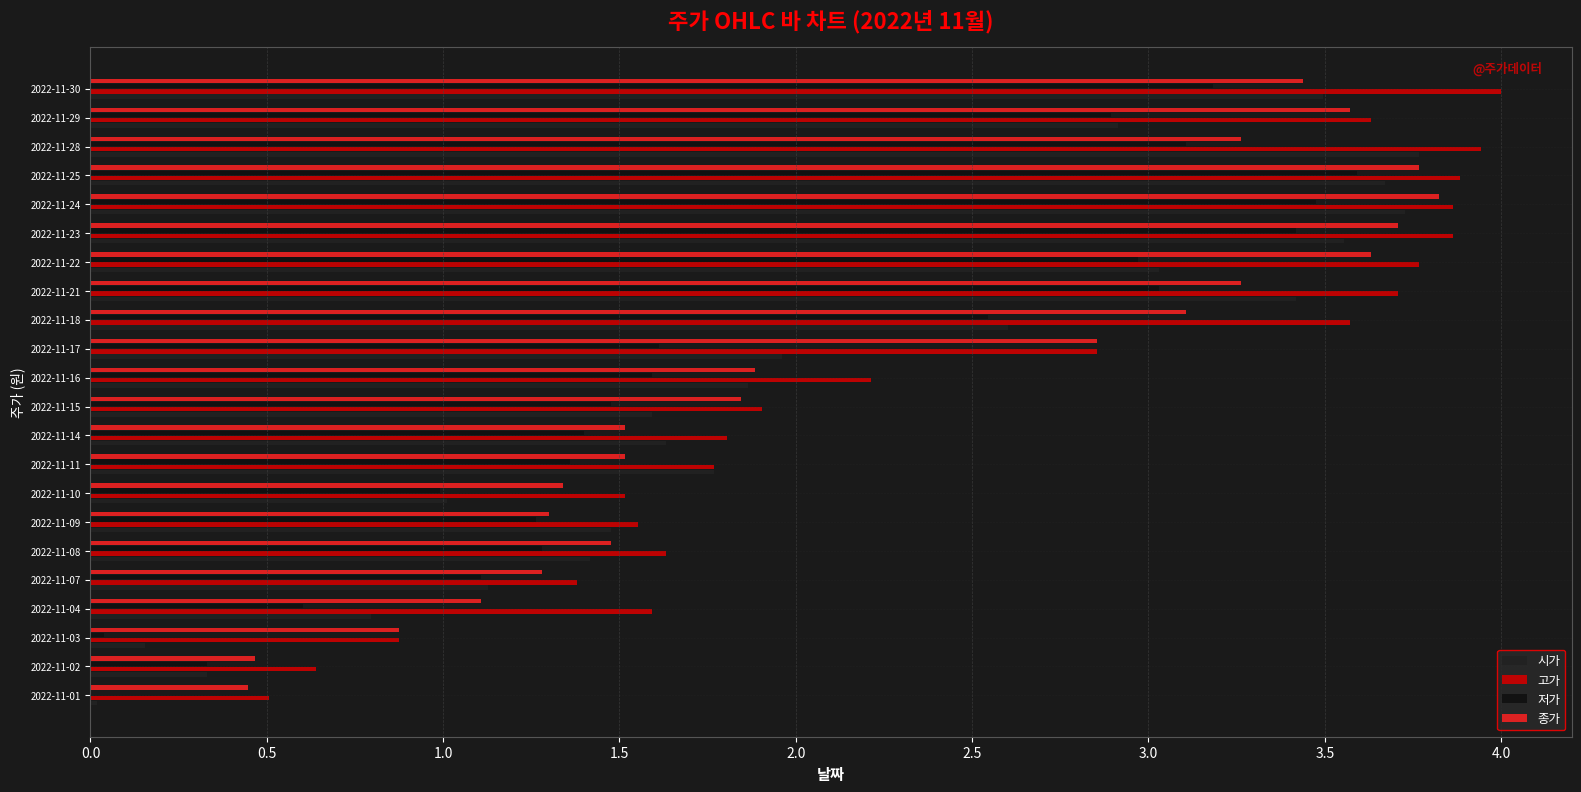

At which label is 저가 closest to 1?

2022-11-10